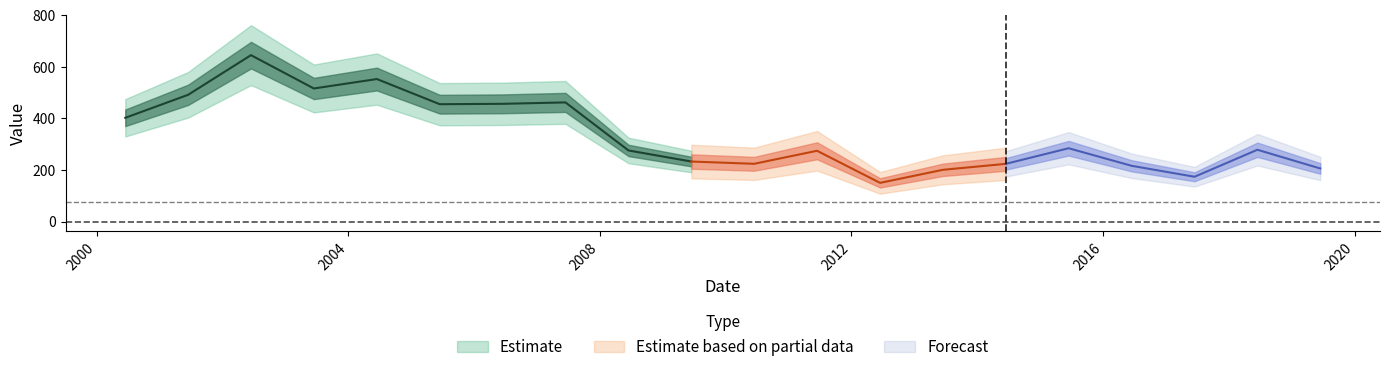

List the labels in order of value, largest first.

2002-06-15, 2004-06-15, 2003-06-15, 2001-06-15, 2007-06-15, 2006-06-15, 2005-06-15, 2000-06-15, 2015-06-15, 2018-06-15, 2008-06-15, 2011-06-15, 2009-06-15, 2010-06-15, 2014-06-15, 2016-06-15, 2019-06-15, 2013-06-15, 2017-06-15, 2012-06-15